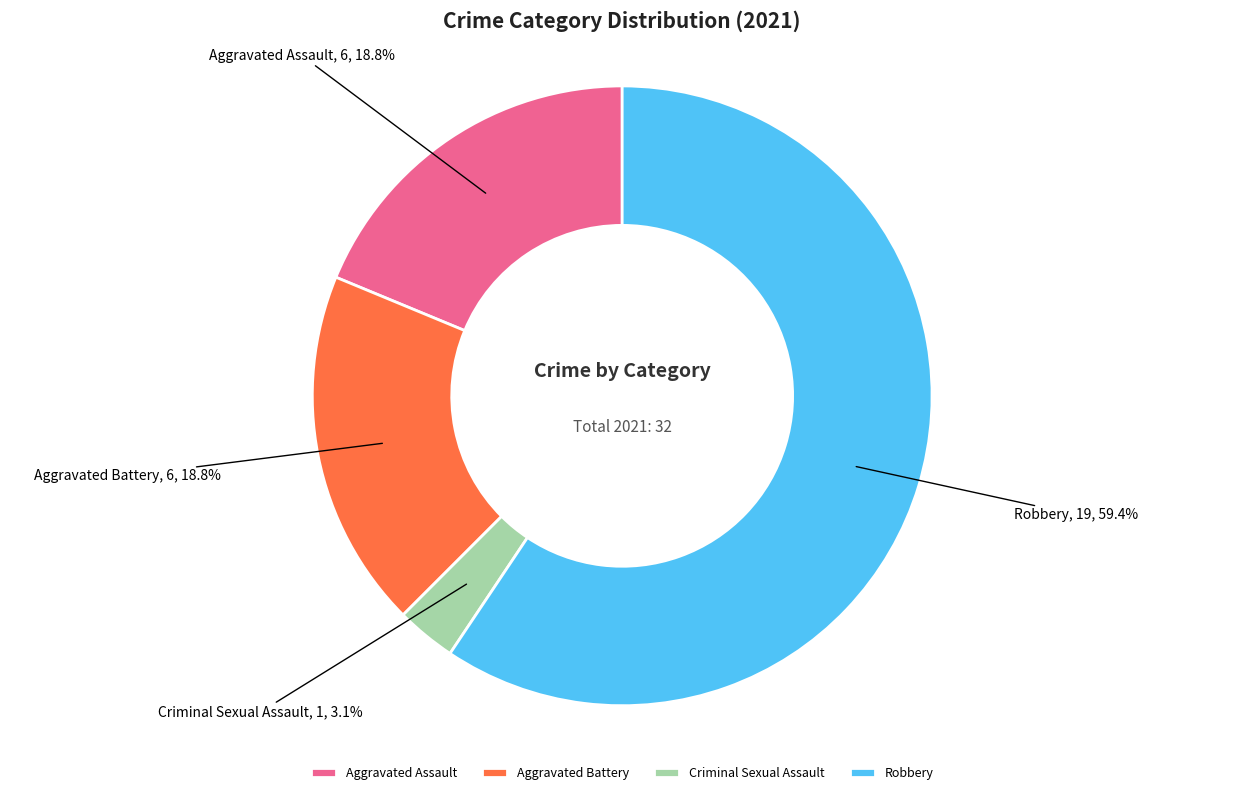

What is the majority slice?

Robbery